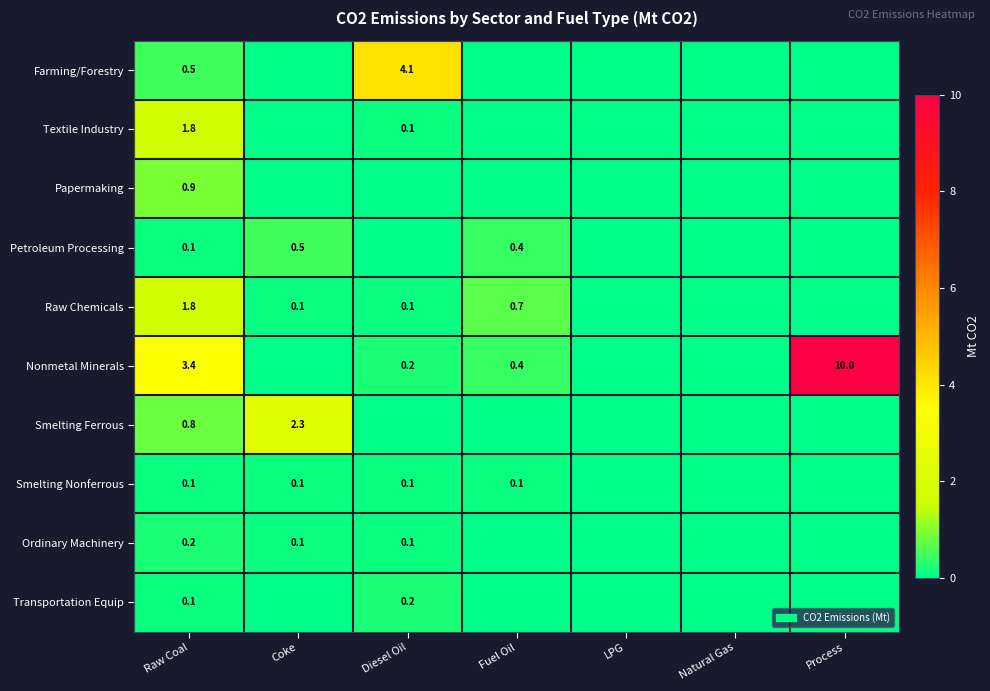

How many data points does each series have?

7